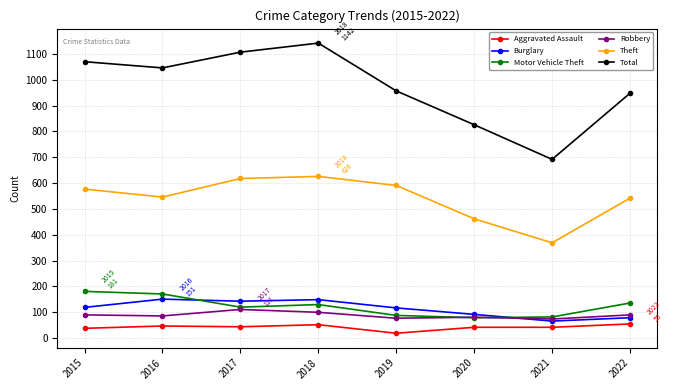

True or false: Total and Theft intersect in this chart.

False